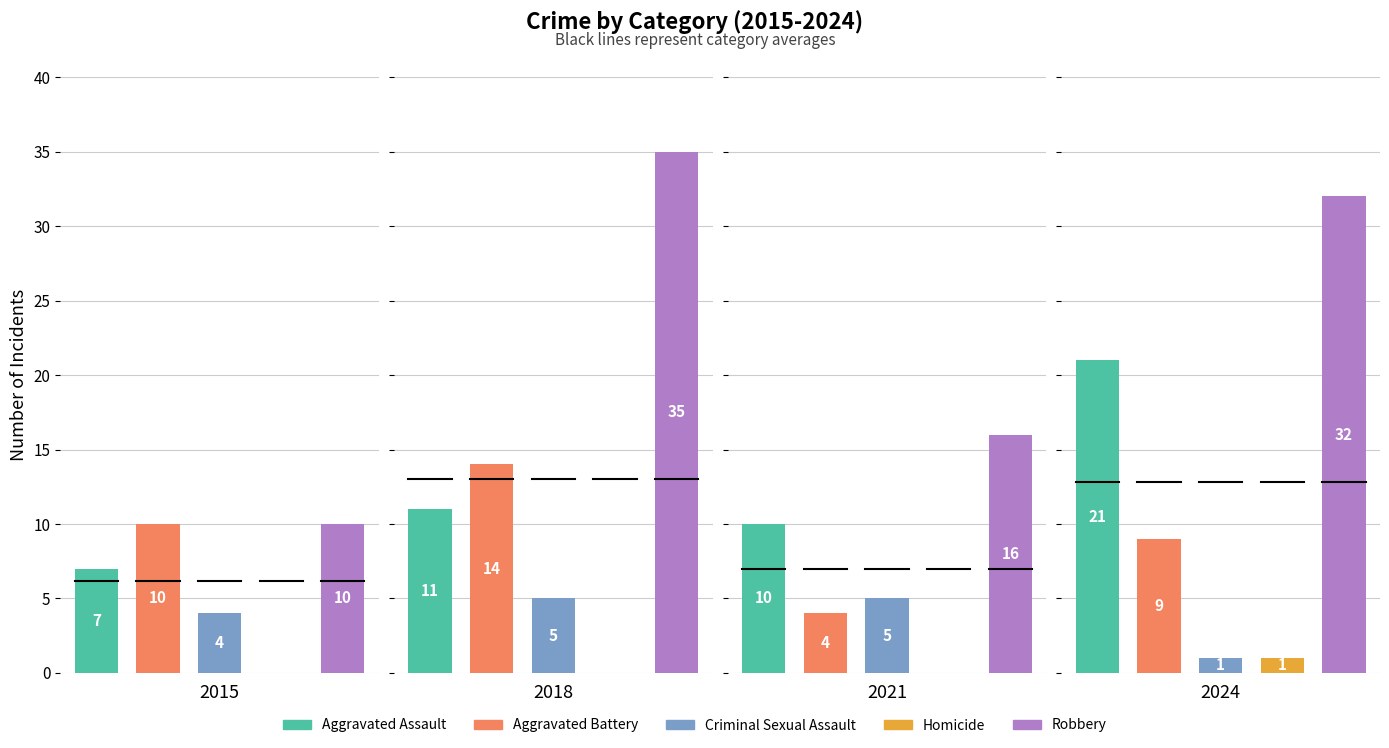

What are all the series names shown in the legend?

Aggravated Assault, Aggravated Battery, Criminal Sexual Assault, Homicide, Robbery